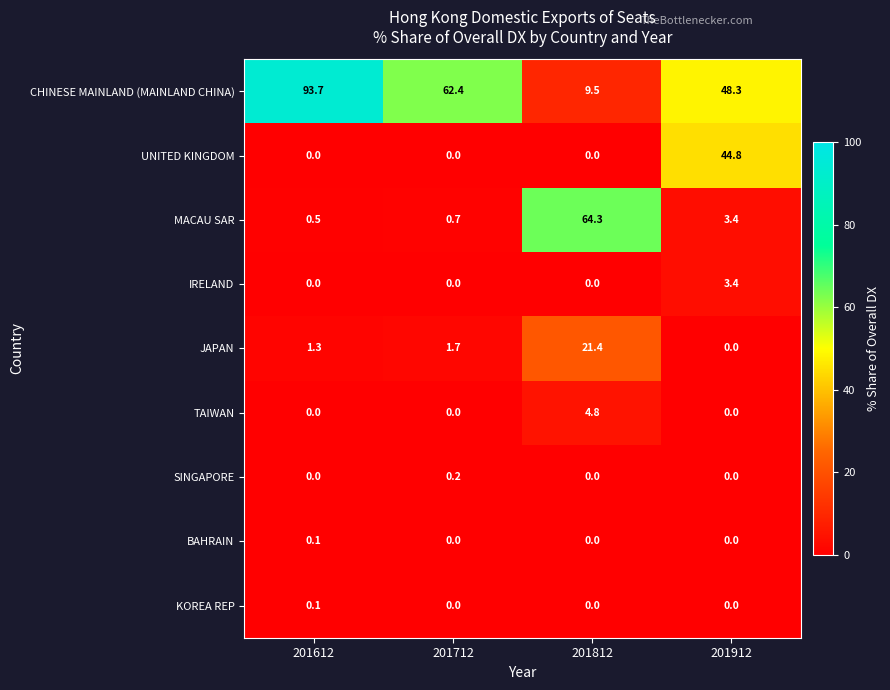

Which category has the lowest value in the MACAU SAR series?

201612